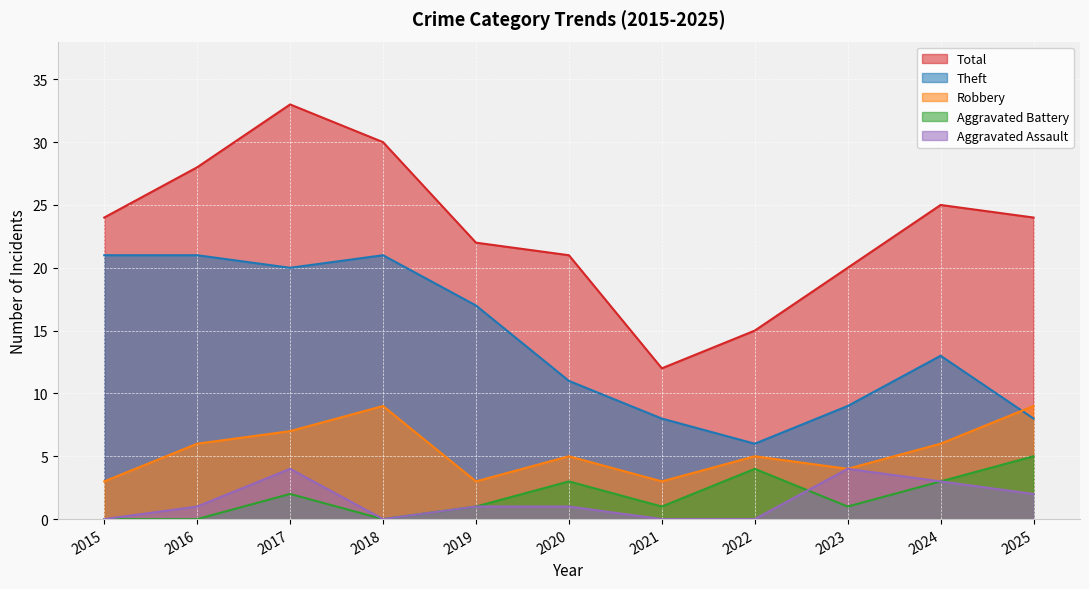

Between 2018 and 2024, which series saw the biggest shift?

Theft